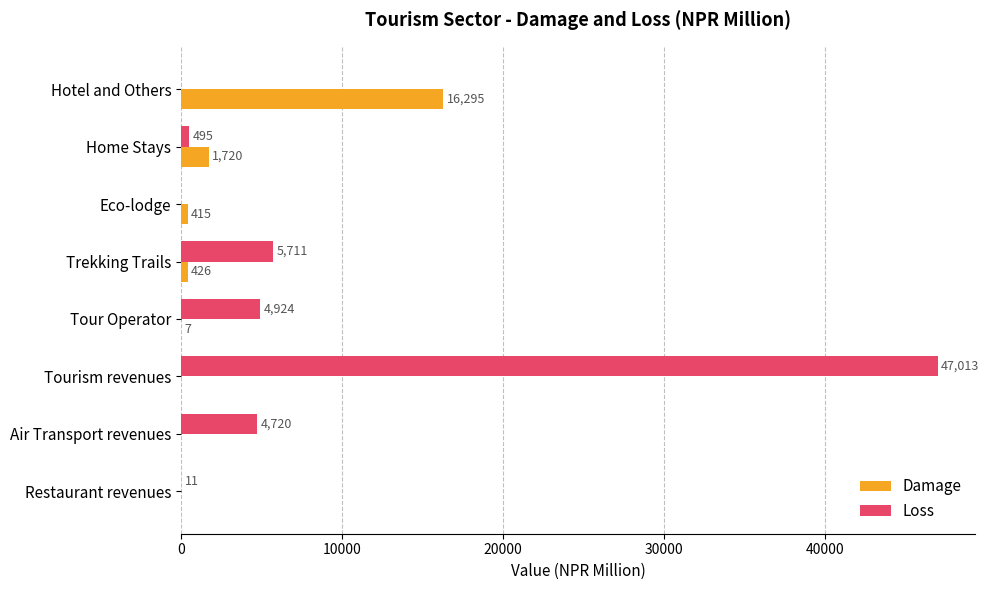

True or false: Damage has a value of 0 at Restaurant revenues.

True